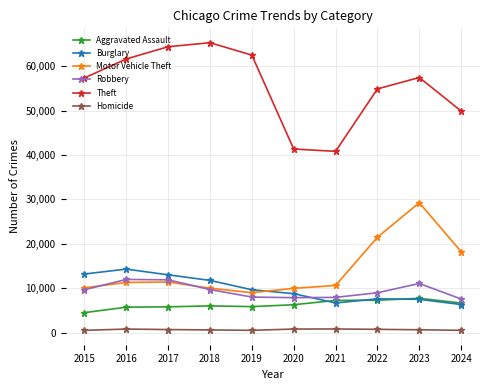

Which series has the largest total across all categories?

Theft